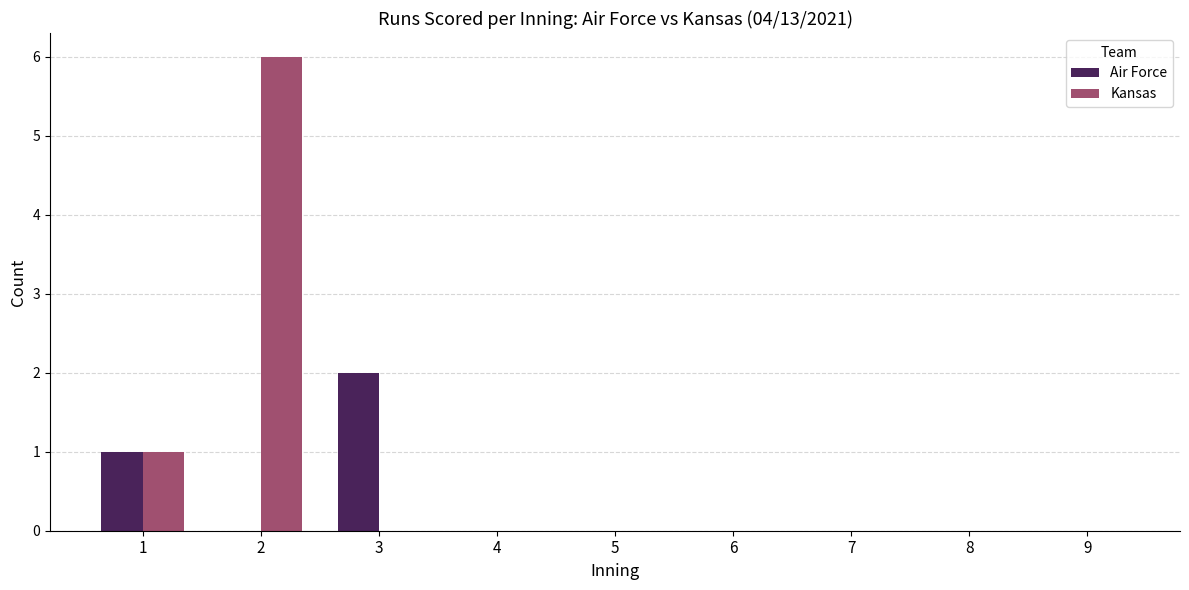

What is the maximum value shown in the chart?

6